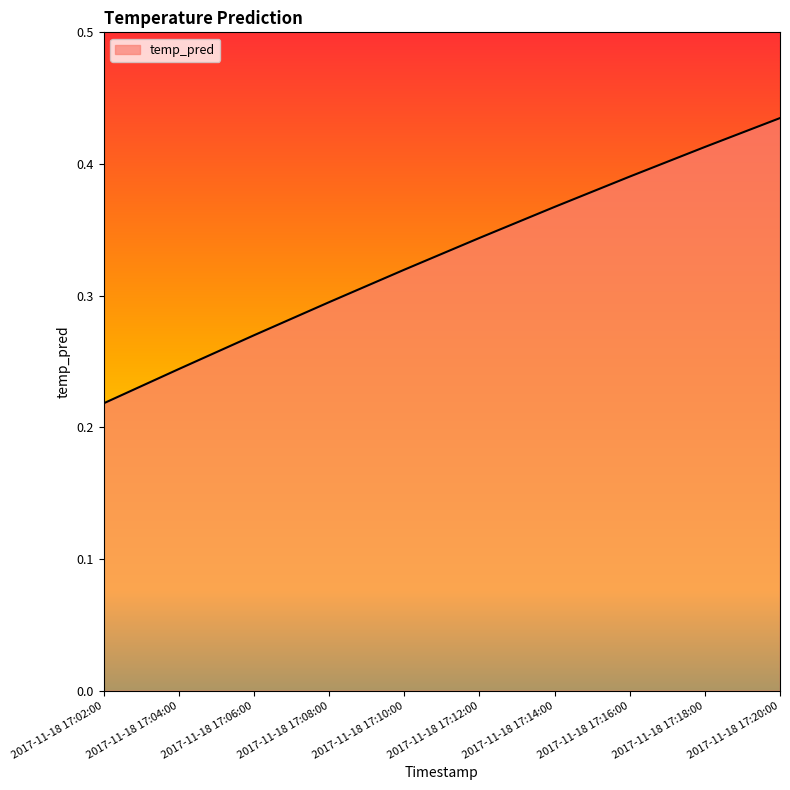

Between 2017-11-18 17:10:00 and 2017-11-18 17:12:00, which is larger?

2017-11-18 17:12:00